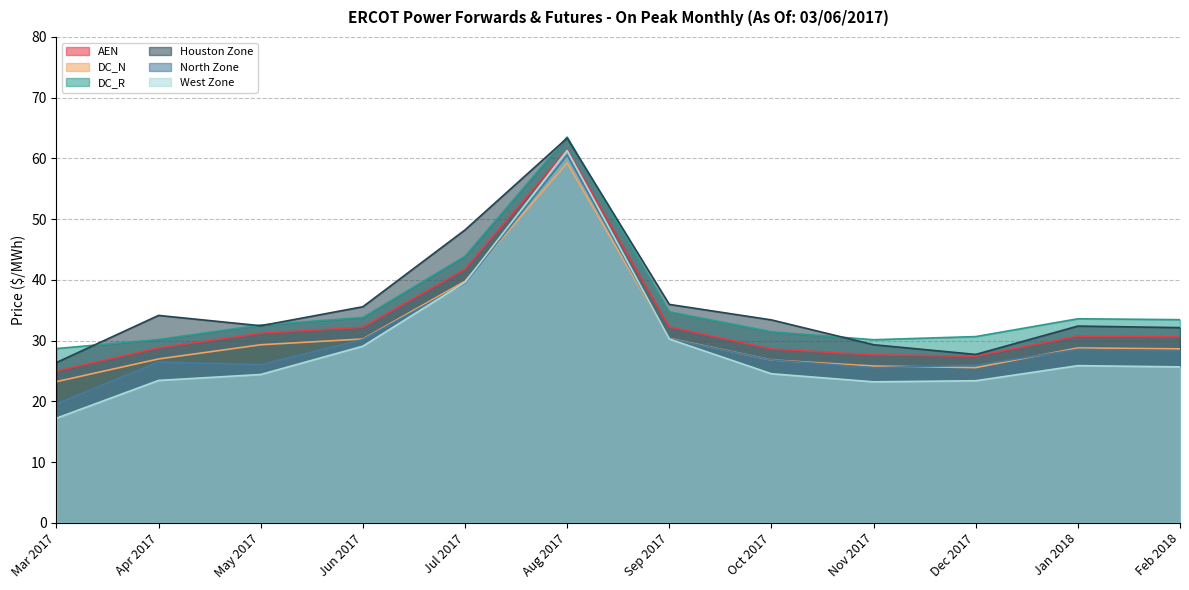

Rank the series at Apr 2017 from lowest to highest value.

West Zone, North Zone, DC_N, AEN, DC_R, Houston Zone